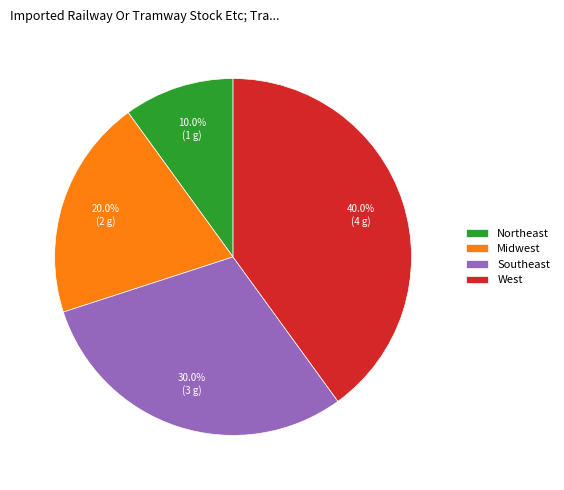

What percentage is NOT represented by Northeast?

90.0%